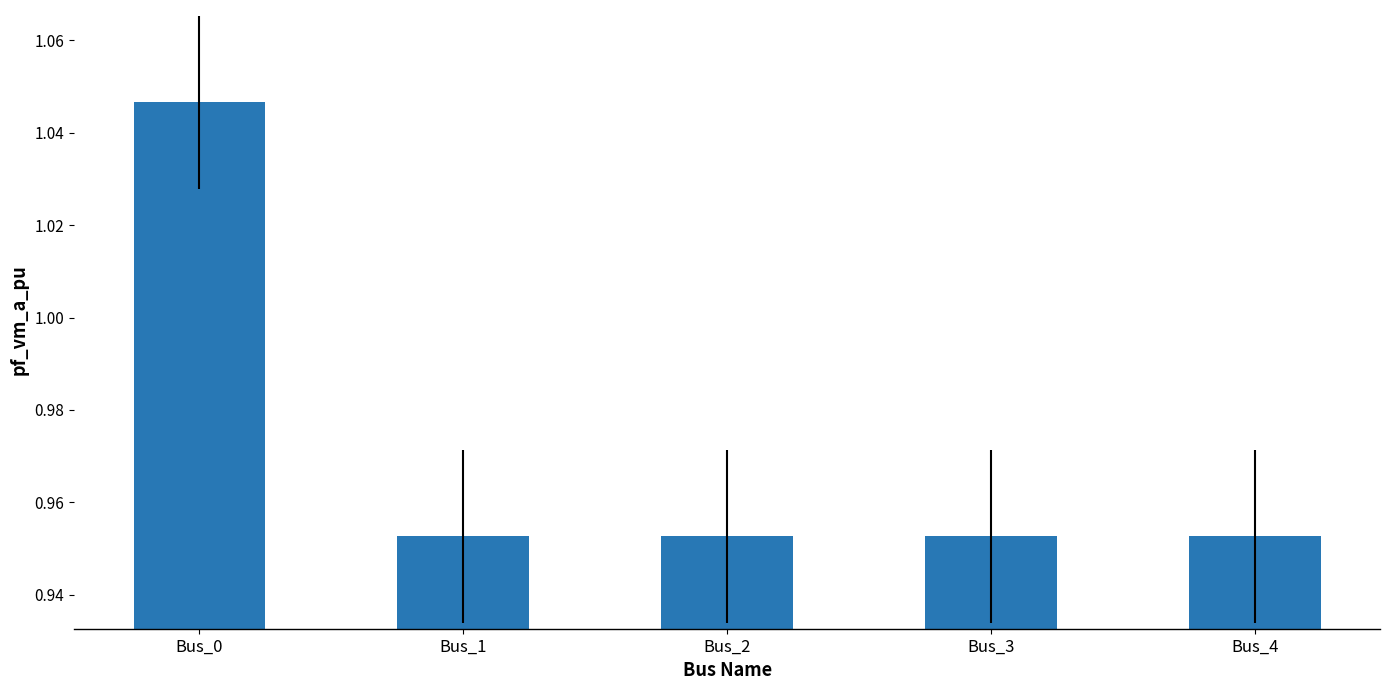

Which label corresponds to the largest value in the chart?

Bus_0